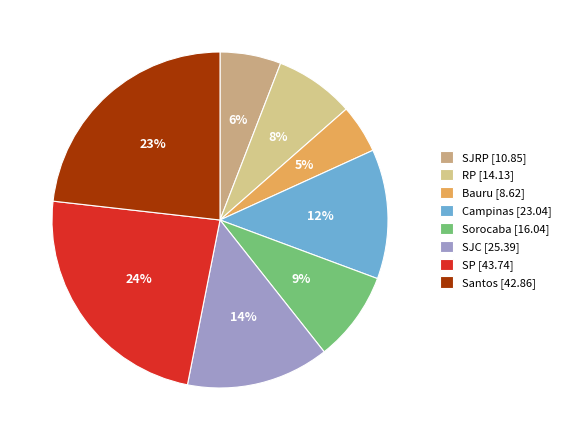

What percentage is the SP slice, to the nearest percent?

24%